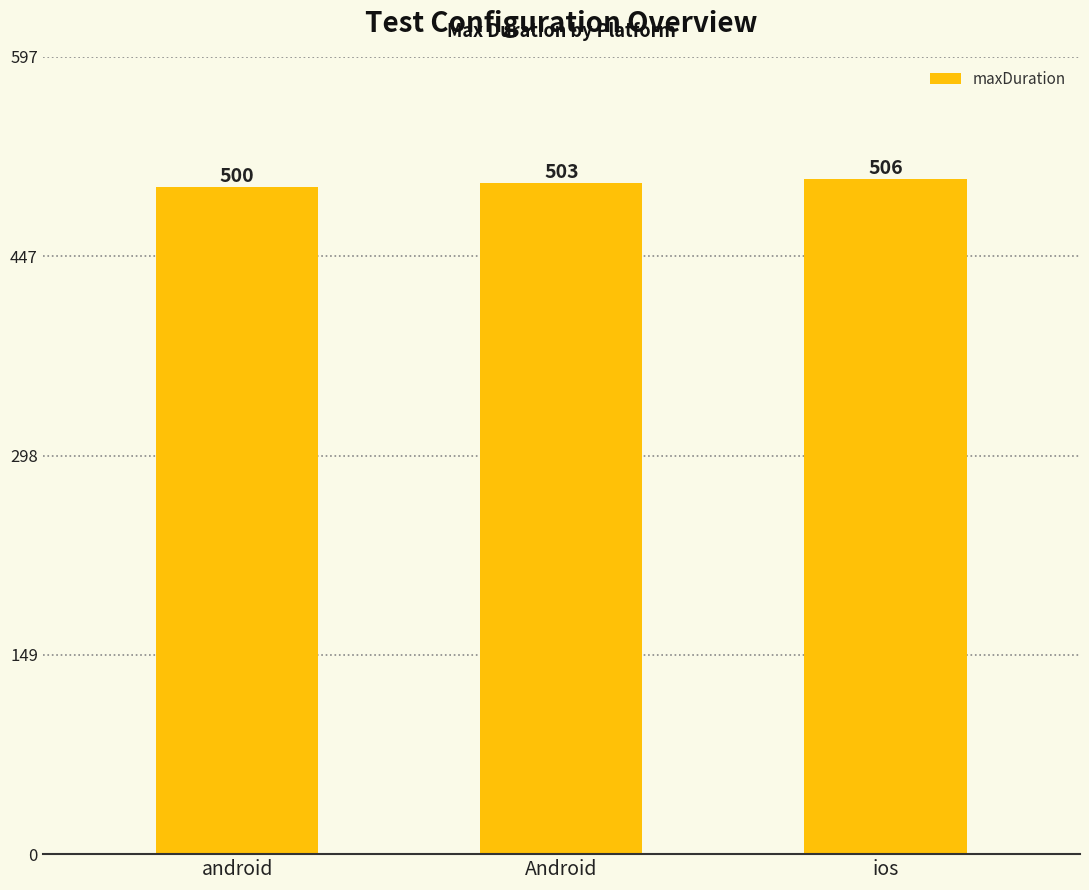

Rank the categories by value from lowest to highest.

android, Android, ios